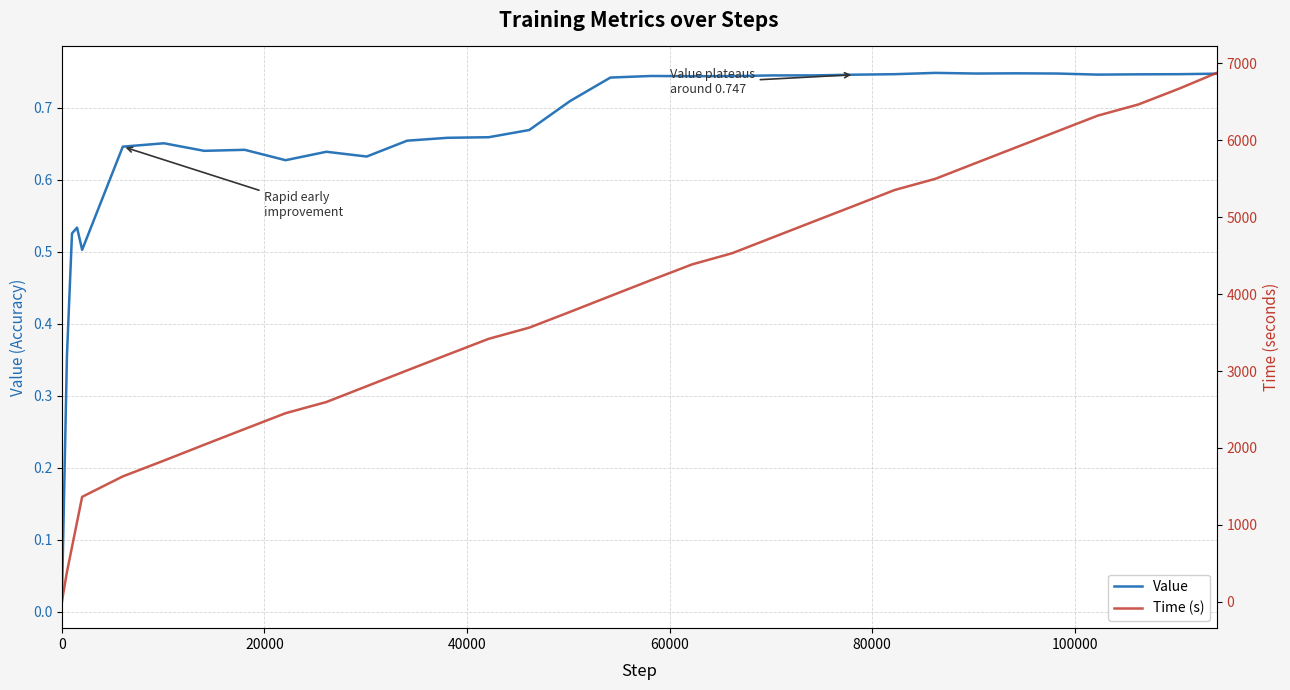

How many lines are shown in the chart?

2